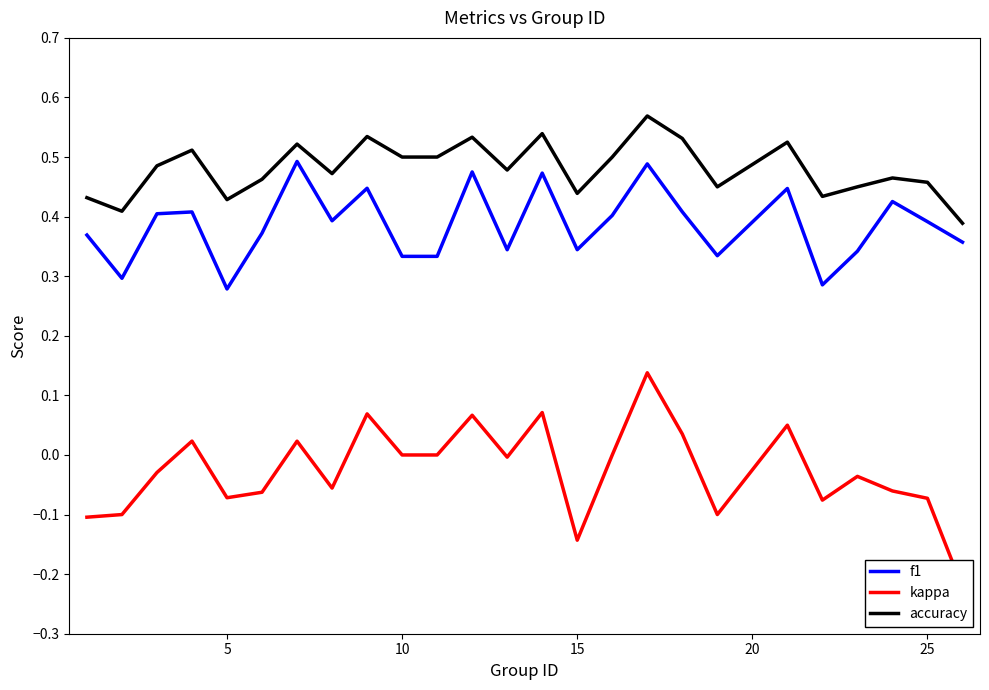

True or false: f1 and accuracy cross at least once.

False